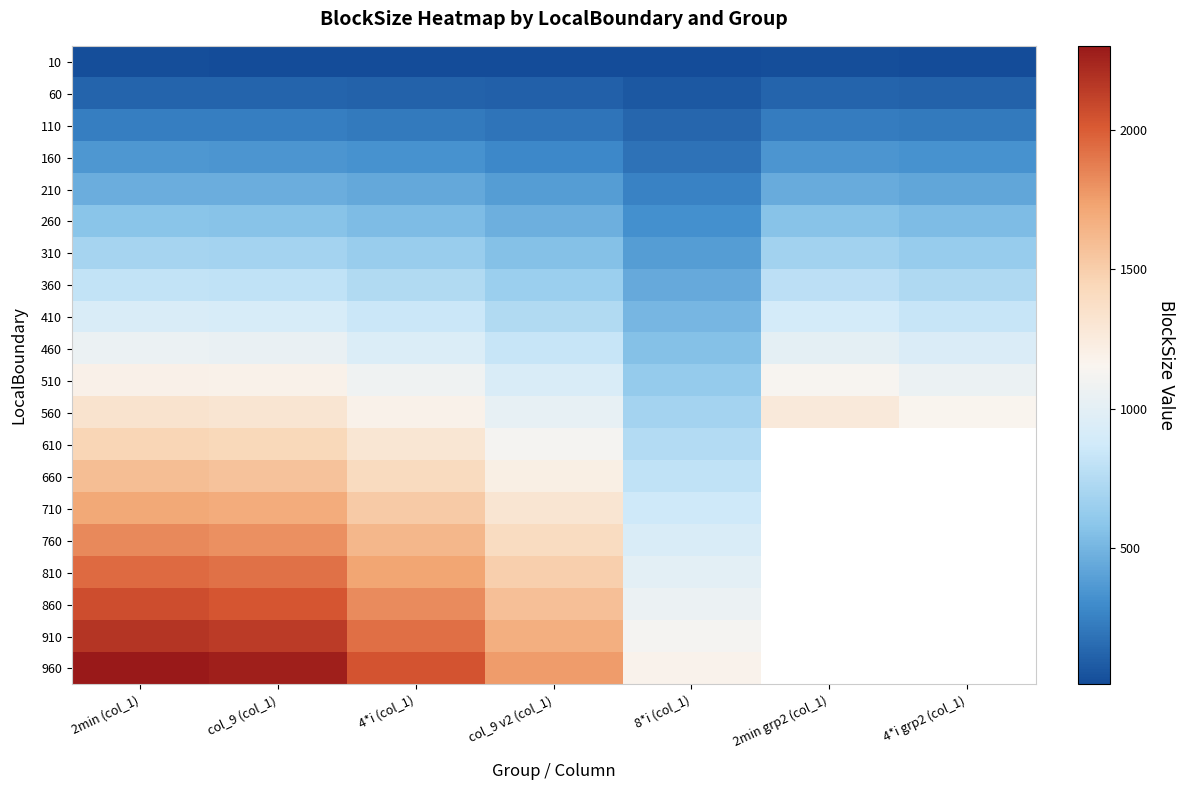

The 610 series shows 1118.5 at col_9 v2 (col_1). True or false?

True